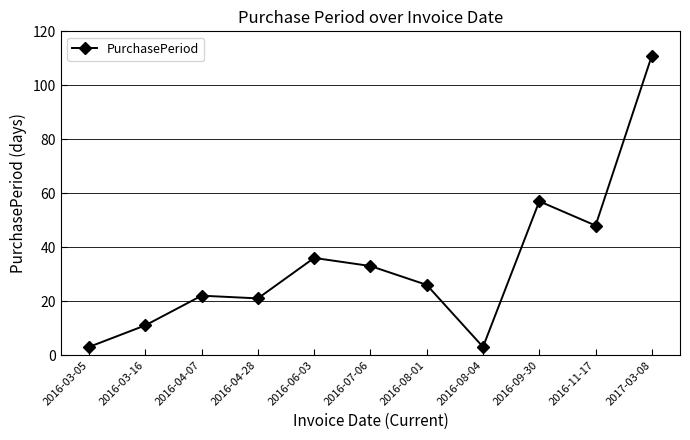

What is the label of the 5th point from the right?

2016-08-01